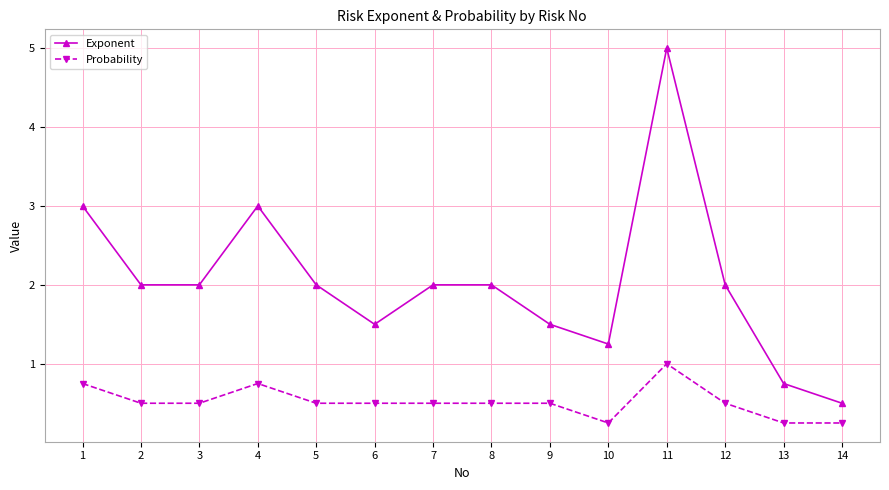

True or false: Exponent has more than 1 interior local peaks.

True